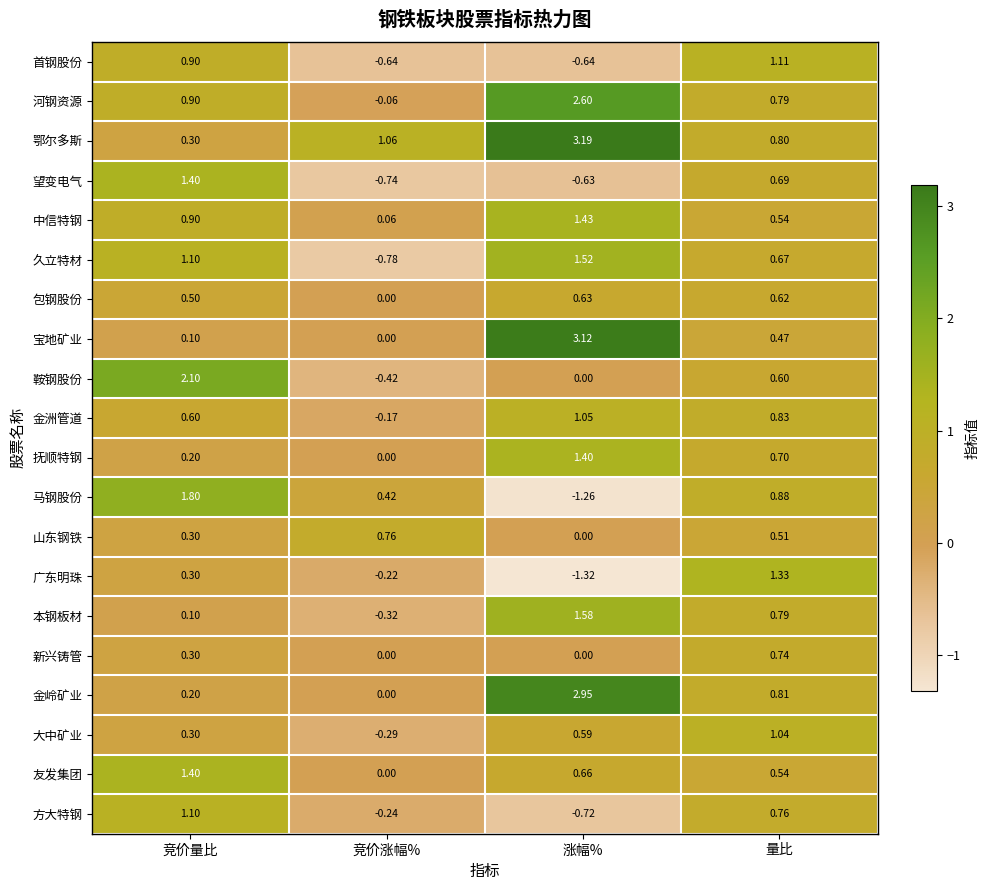

Which series changed the most between 竞价量比 and 竞价涨幅%?

鞍钢股份